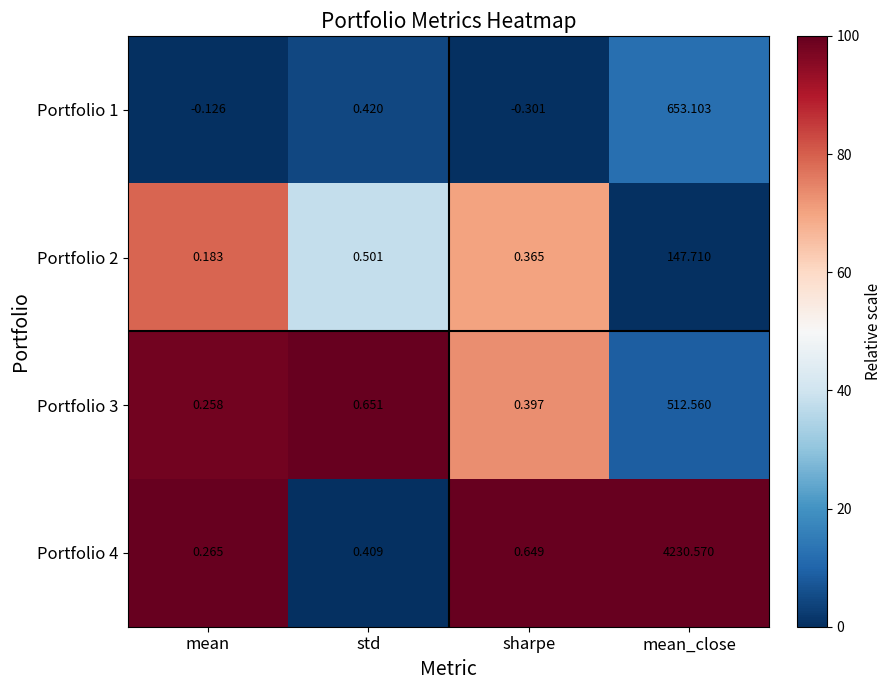

List the labels in order of Portfolio 1 value, smallest first.

sharpe, mean, std, mean_close